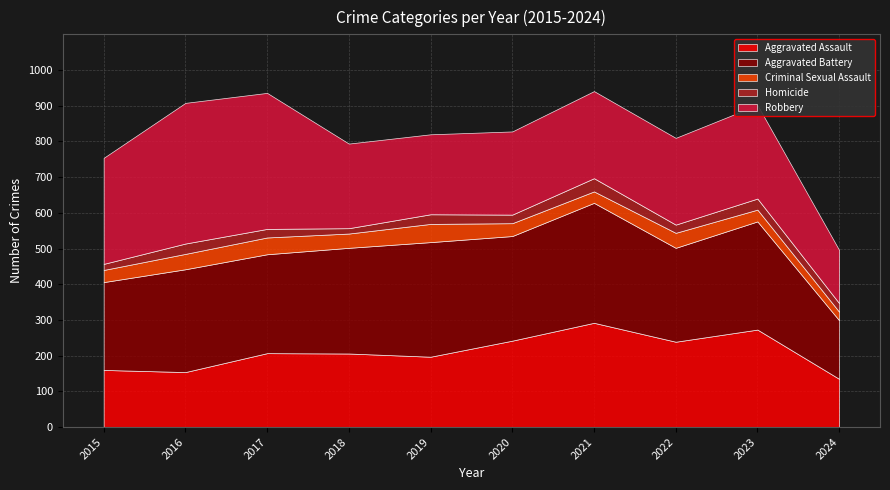

True or false: Aggravated Assault and Criminal Sexual Assault cross at least once.

False